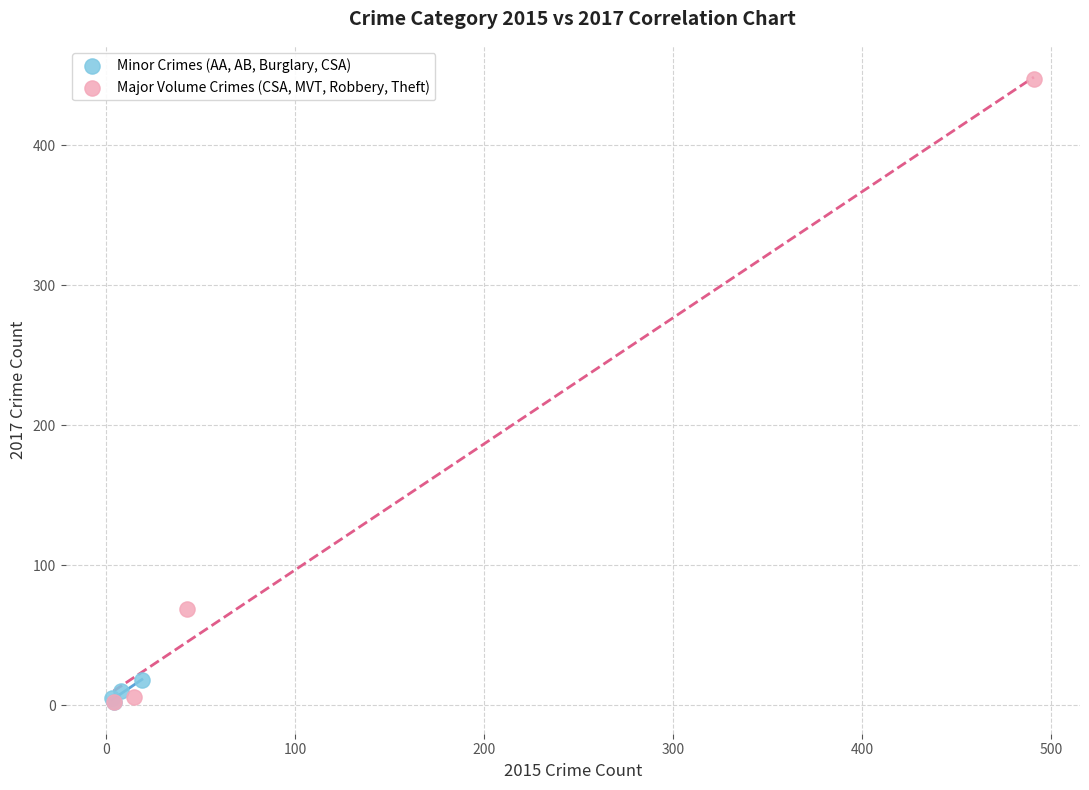

Which series contains the highest Y value?

Major Volume Crimes (CSA, MVT, Robbery, Theft)